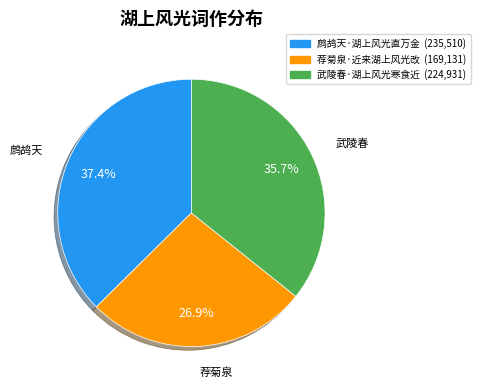

Which category has the biggest portion of the pie?

鹧鸪天·湖上风光直万金